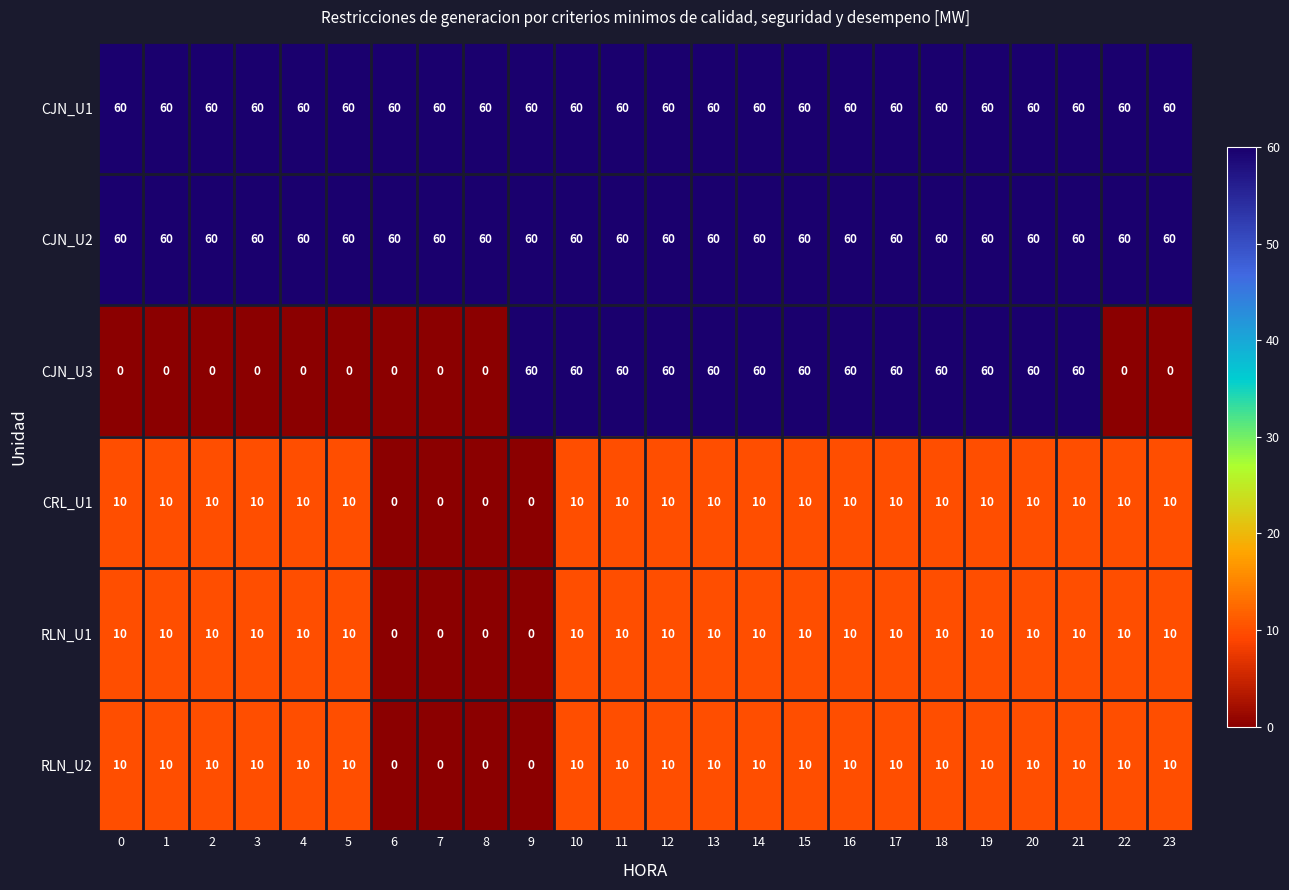

What is the difference between the maximum and minimum values in the RLN_U2 series?

10